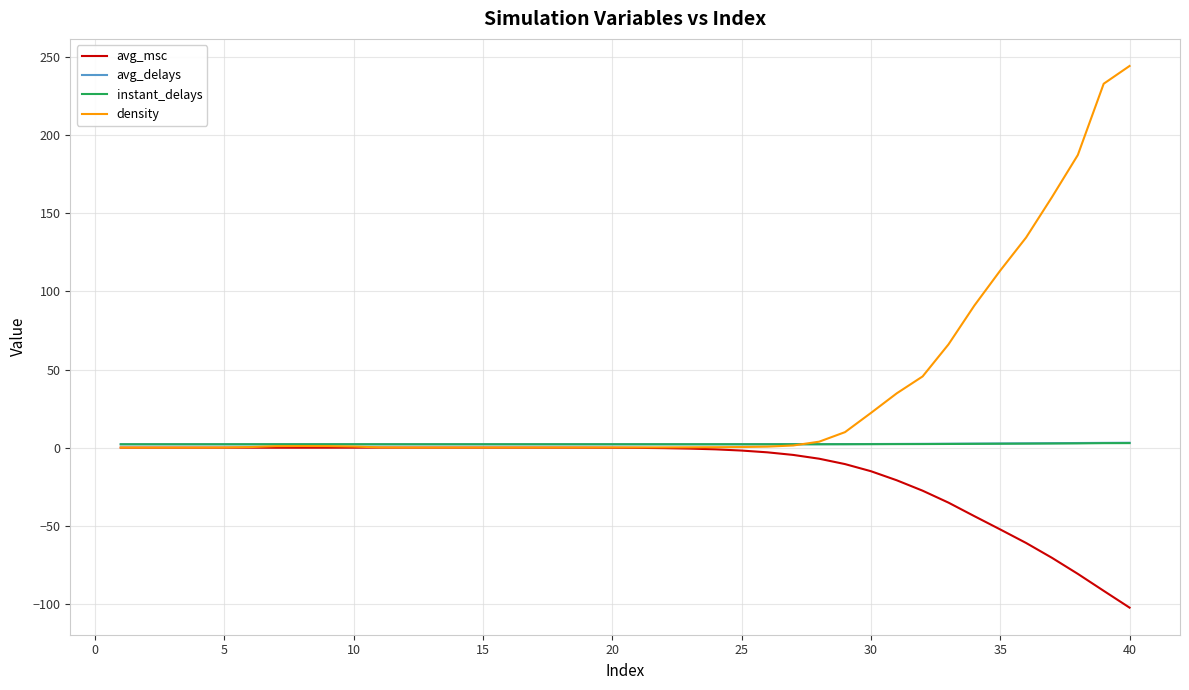

Which series has the largest total across all categories?

density